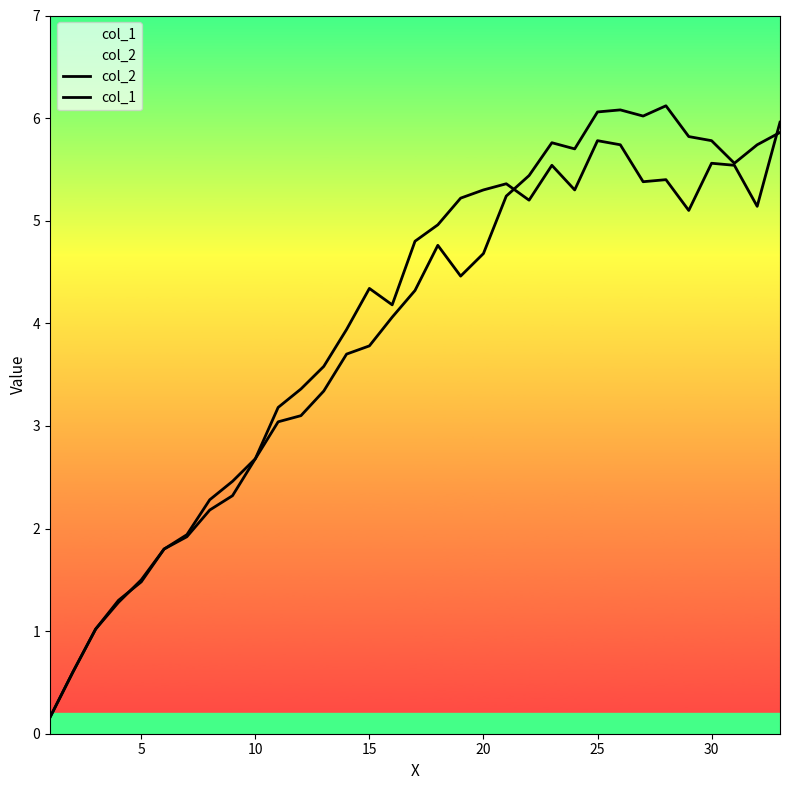

What is the average value of the col_1 series?

3.9